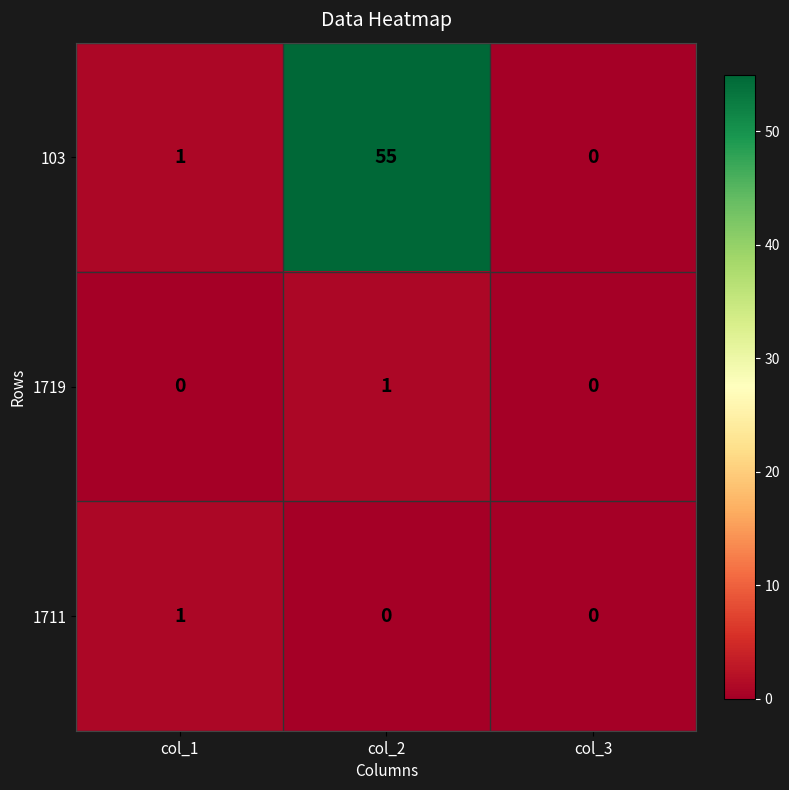

Reading left to right, transcribe all the data shown in this chart.

103: col_1=1	col_2=55	col_3=0
1719: col_1=0	col_2=1	col_3=0
1711: col_1=1	col_2=0	col_3=0